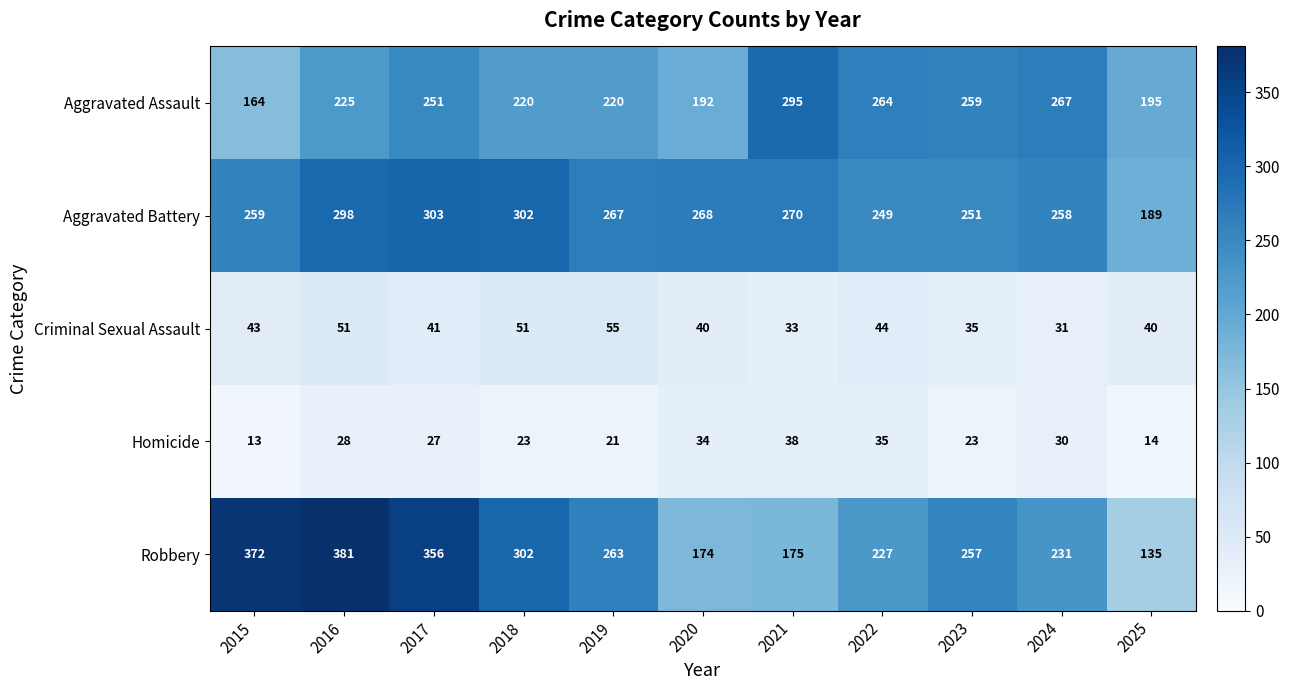

What is the difference between the Aggravated Assault values at 2024 and 2025?

72